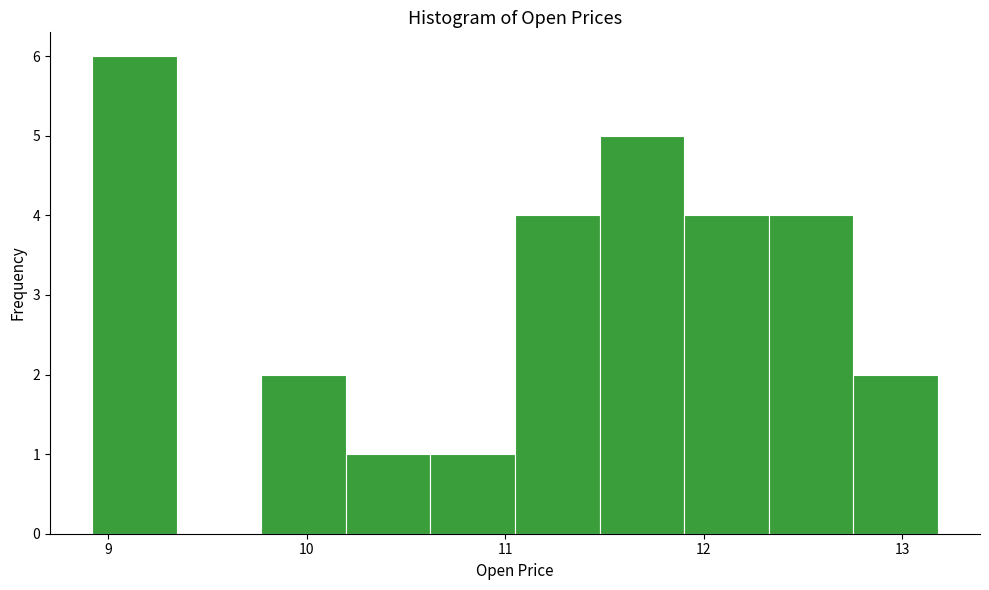

What is the height of the bar covering 10.2 to 10.6 on the x-axis? Neither the bar edges nor the heights are printed on the chart, so give them approximately, as read against the axes.

1